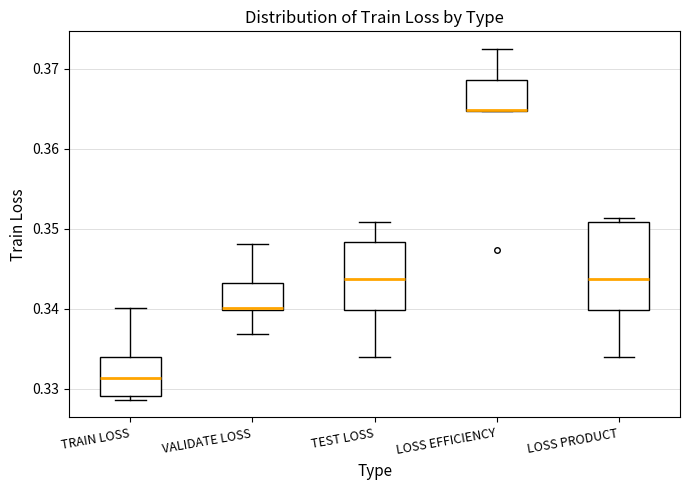

Reading left to right, transcribe this box plot: for each box, give where its median line is, the range the box spans, and where its two whiskers end, as read against the y-axis. The values are not printed on the chart, so give them approximately, as read against the axis.

TRAIN LOSS: median 0.331, box 0.329 to 0.334, whiskers 0.329 (just below the box's lower edge) to 0.340
VALIDATE LOSS: median 0.340, box 0.340 to 0.343, whiskers 0.337 to 0.348
TEST LOSS: median 0.344, box 0.340 to 0.348, whiskers 0.334 to 0.351
LOSS EFFICIENCY: median 0.365, box 0.365 to 0.369, whiskers 0.365 to 0.373
LOSS PRODUCT: median 0.344, box 0.340 to 0.351, whiskers 0.334 to 0.351 (just above the box's upper edge)